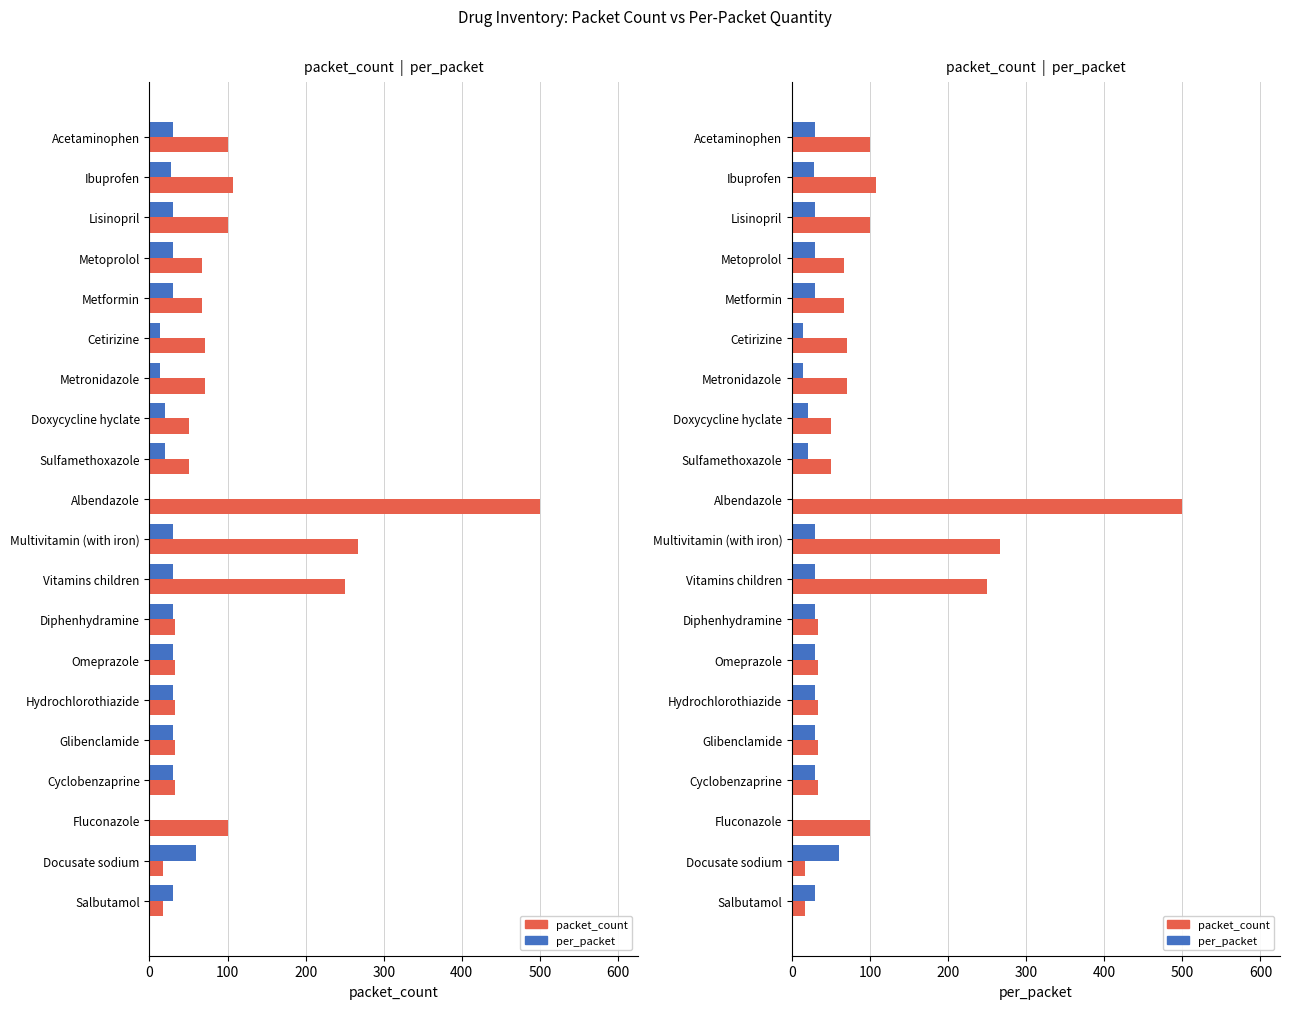

The value of packet_count at Doxycycline hyclate is 29. True or false?

False